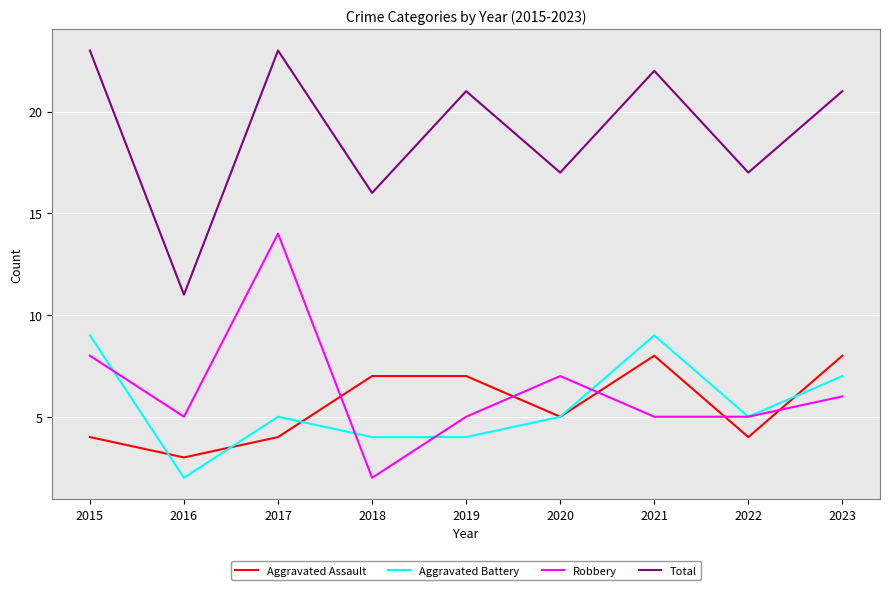

True or false: Aggravated Assault has a value of 2 at 2015.

False